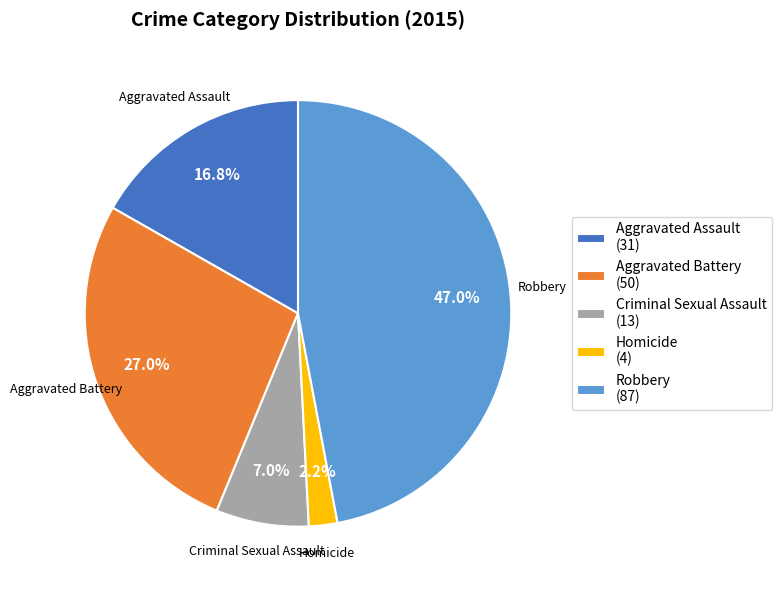

What is the largest slice in the pie chart?

Robbery